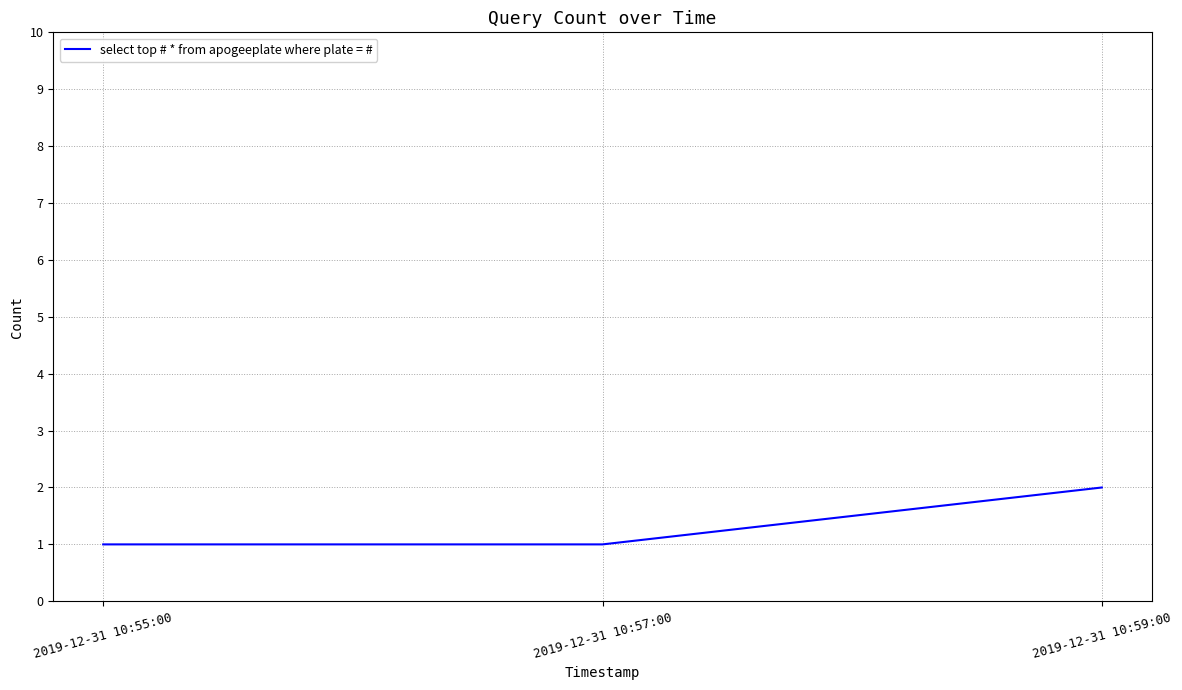

Count the values in the range 1 to 2.

3